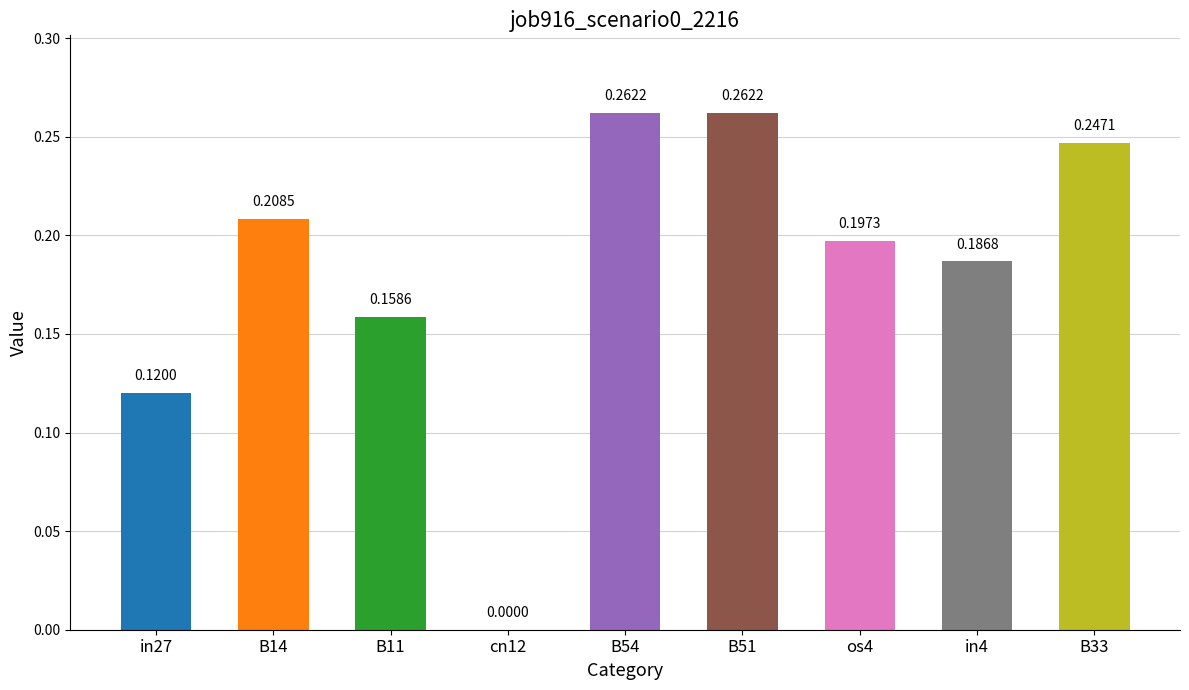

Between B33 and in4, which is larger?

B33